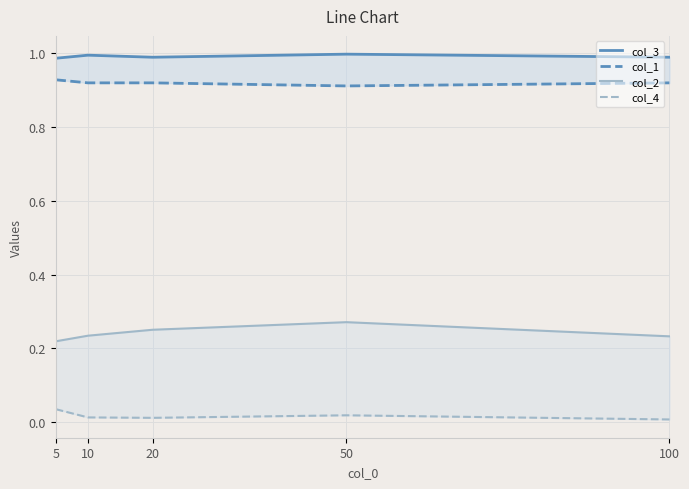

True or false: col_4 and col_1 cross at least once.

False